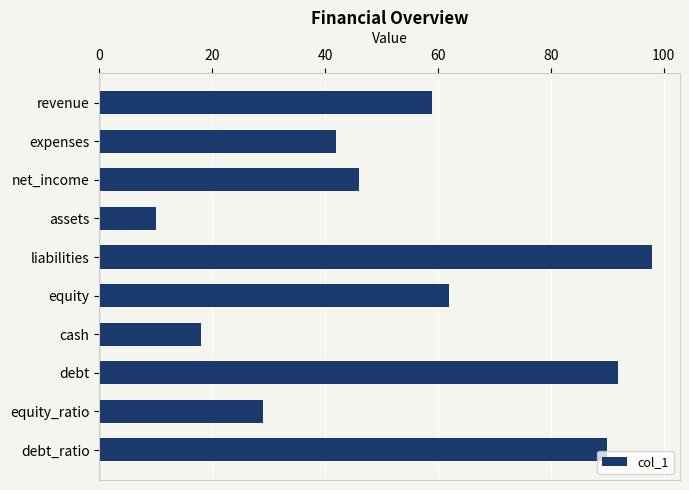

How many values are below 59?

5